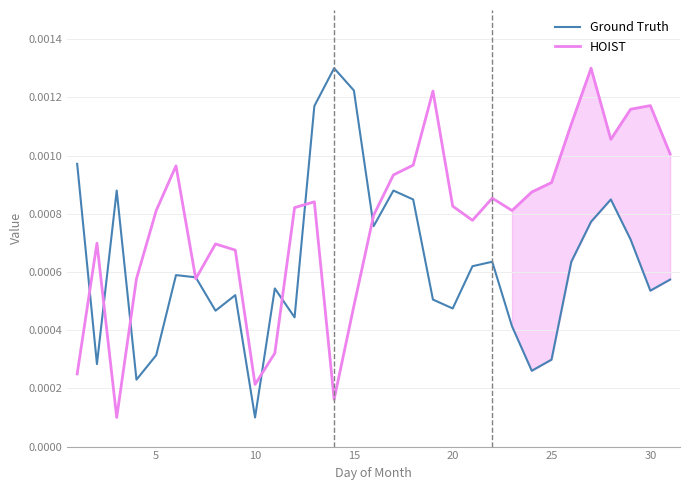

In HOIST, how many points are higher than both neighbors (excluding endpoints)?

8